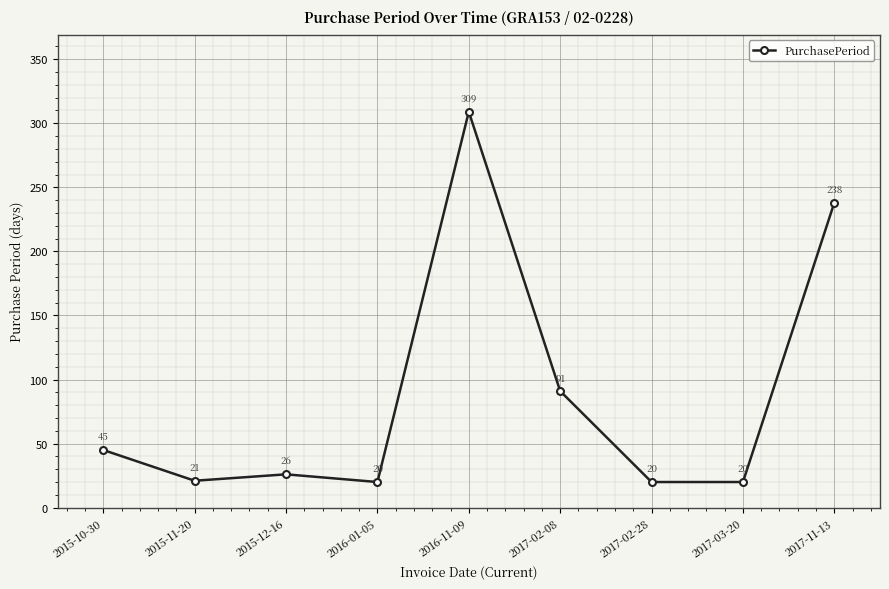

What is the value of the 9th point from the left?

238